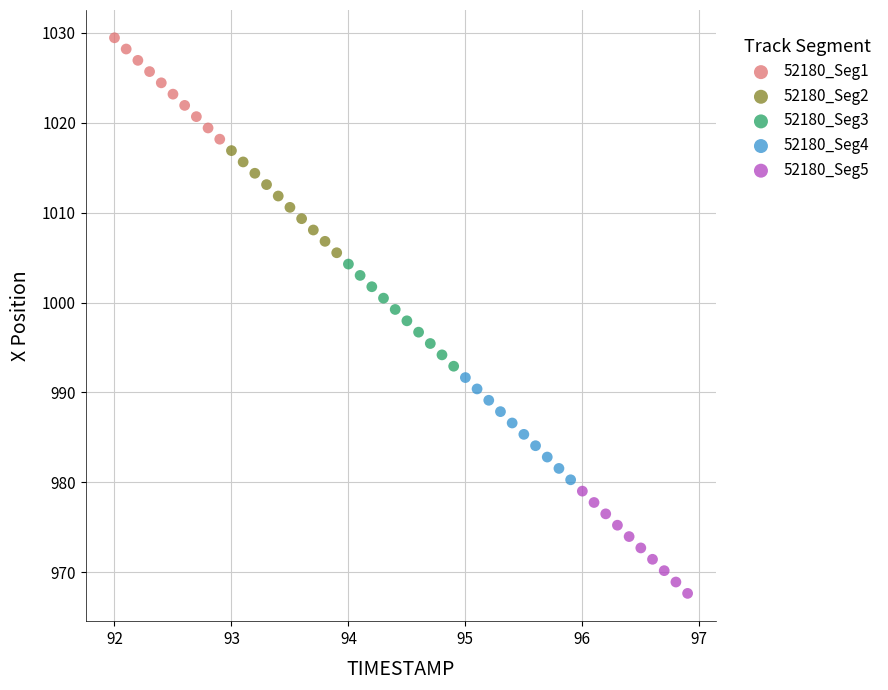

Which series contains the highest Y value?

52180_Seg1